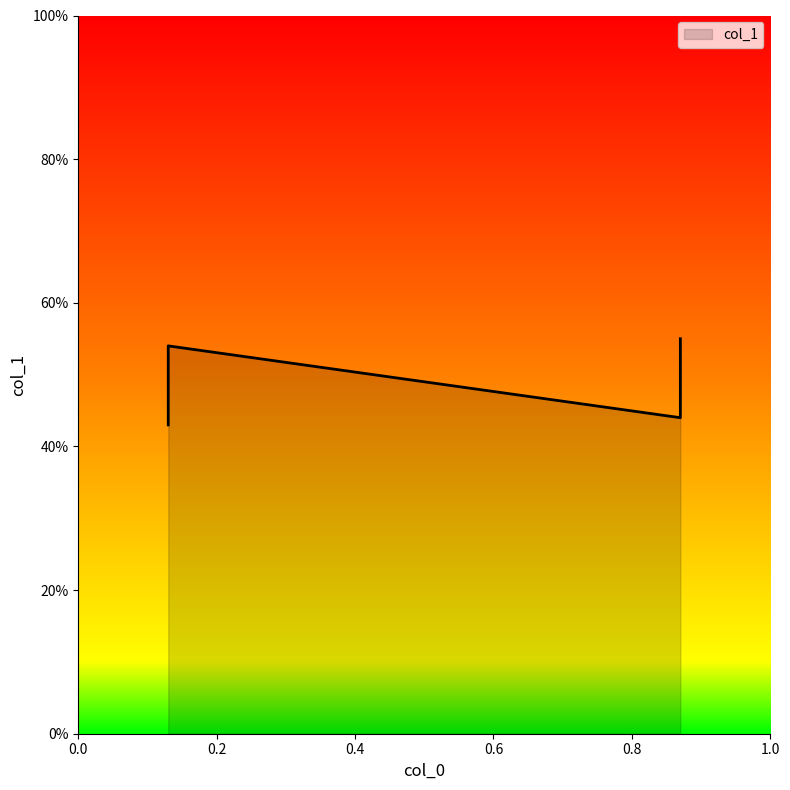

What is the change in value from 0.13 to 0.87?

-0.1